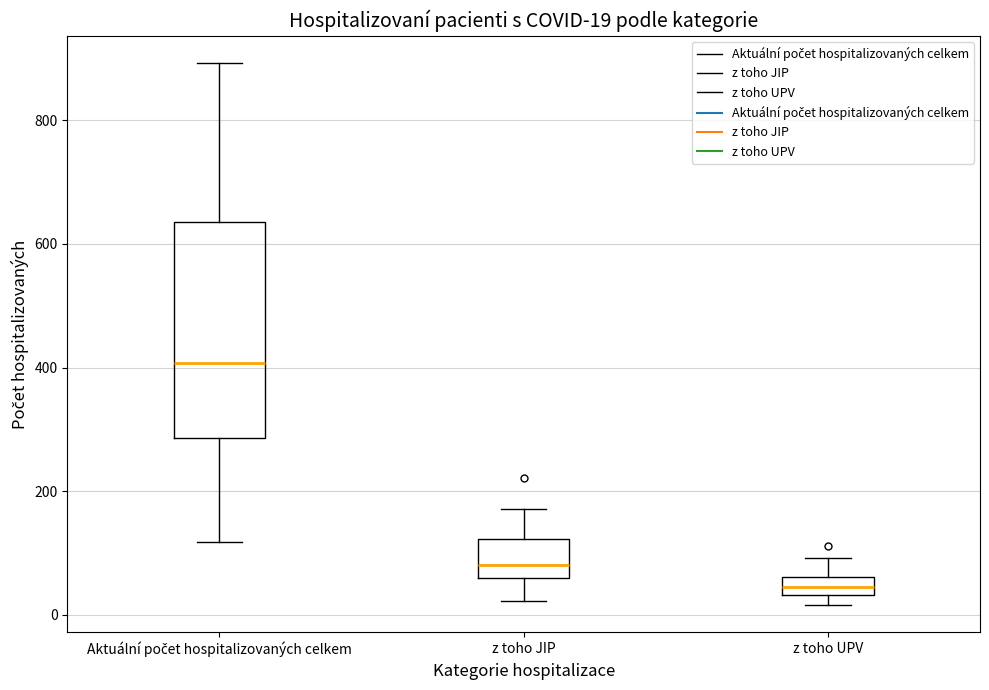

Comparing the boxes themselves (not the whiskers), which one is the tallest?

Aktuální počet hospitalizovaných celkem